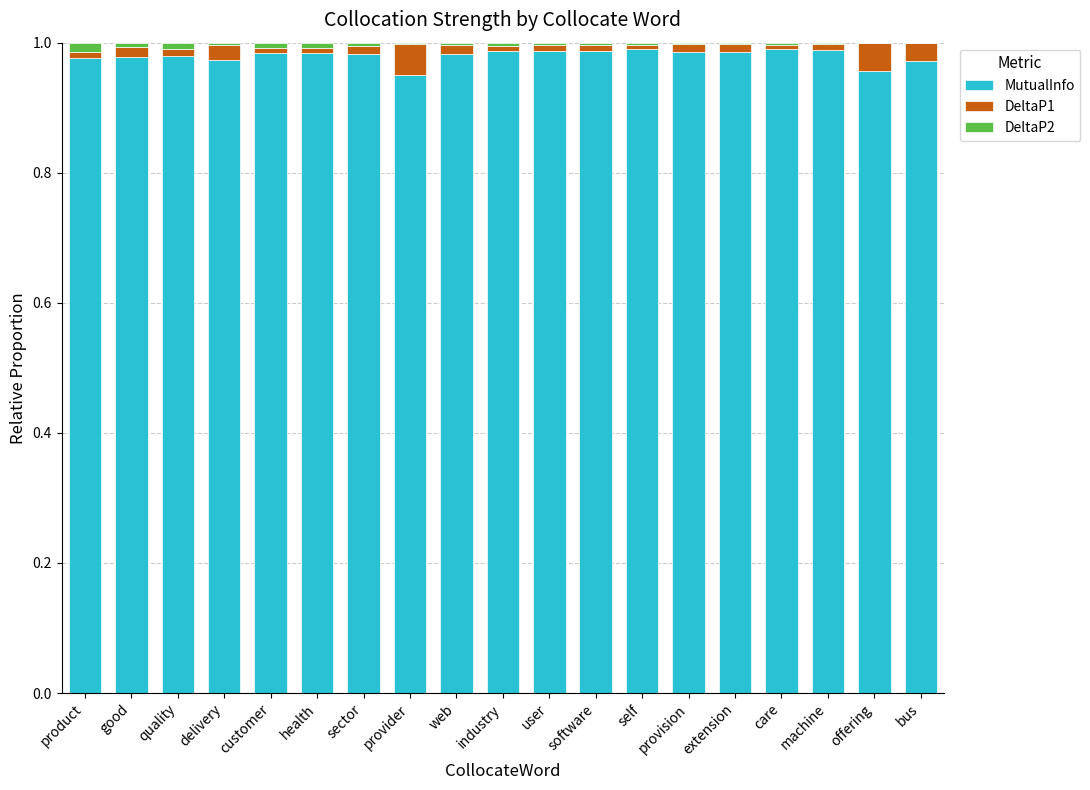

How many series are shown in this chart?

3